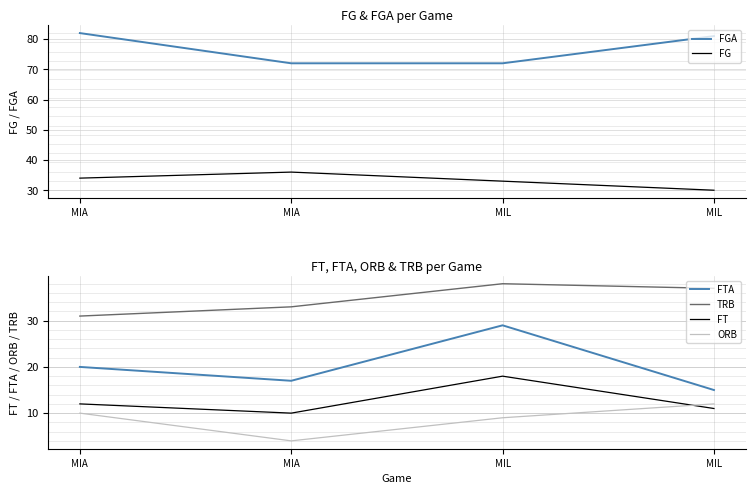

At which label does ORB reach its minimum?

MIA